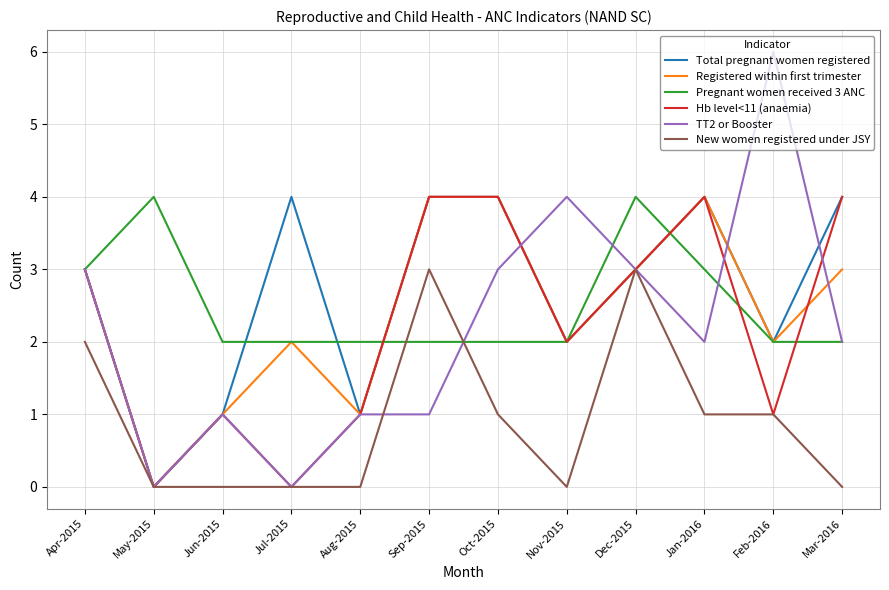

What is the highest value of the Hb level<11 (anaemia) series?

4